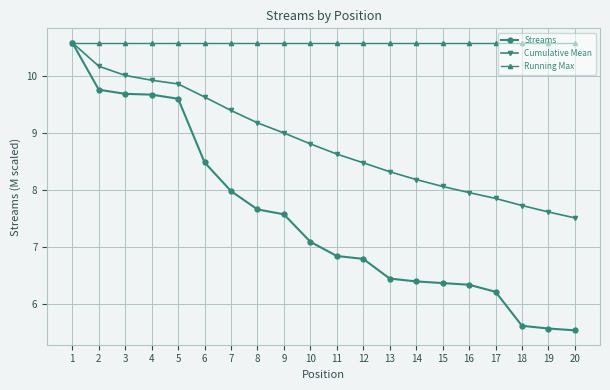

What is the value of the Running Max point at the 15th from the left?

10.6